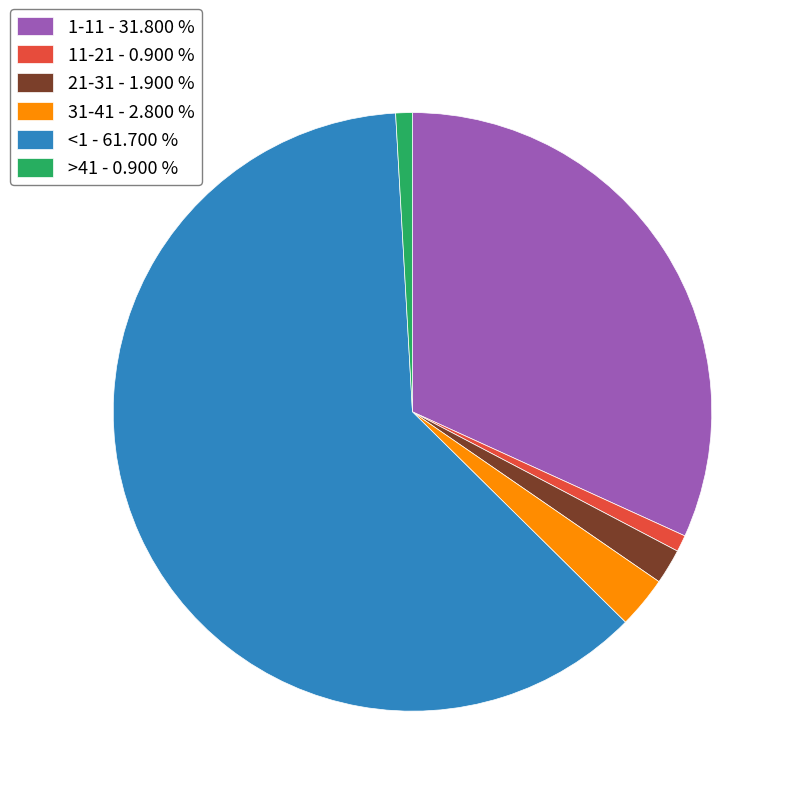

Do 1-11 and 21-31 together represent more than half of the pie?

No